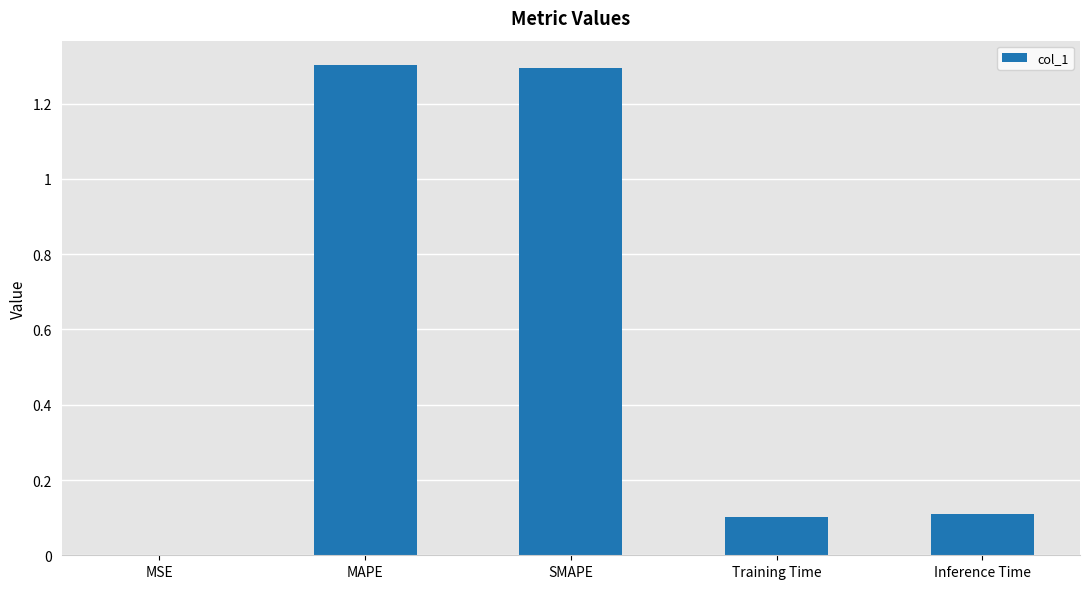

True or false: the data shows 1.9 at MAPE.

False